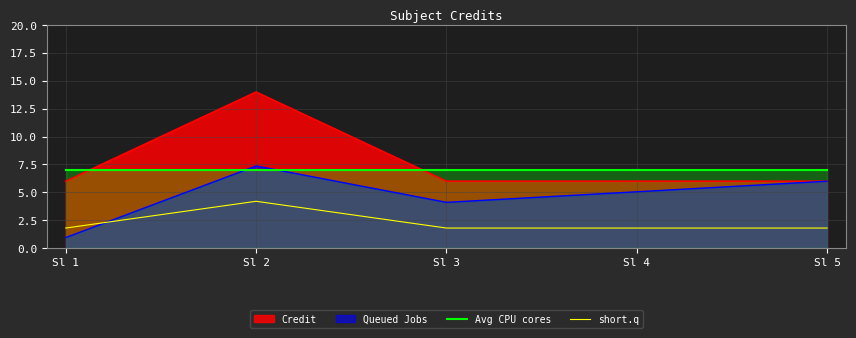

True or false: short.q and Avg CPU cores intersect in this chart.

False